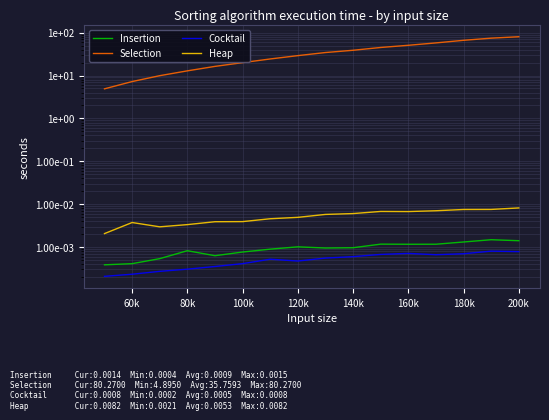

True or false: Selection and Insertion cross at least once.

False